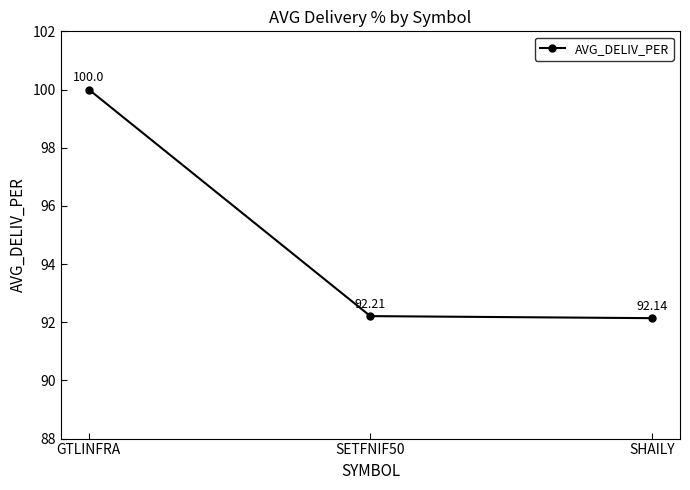

List the labels in order of value, largest first.

GTLINFRA, SETFNIF50, SHAILY